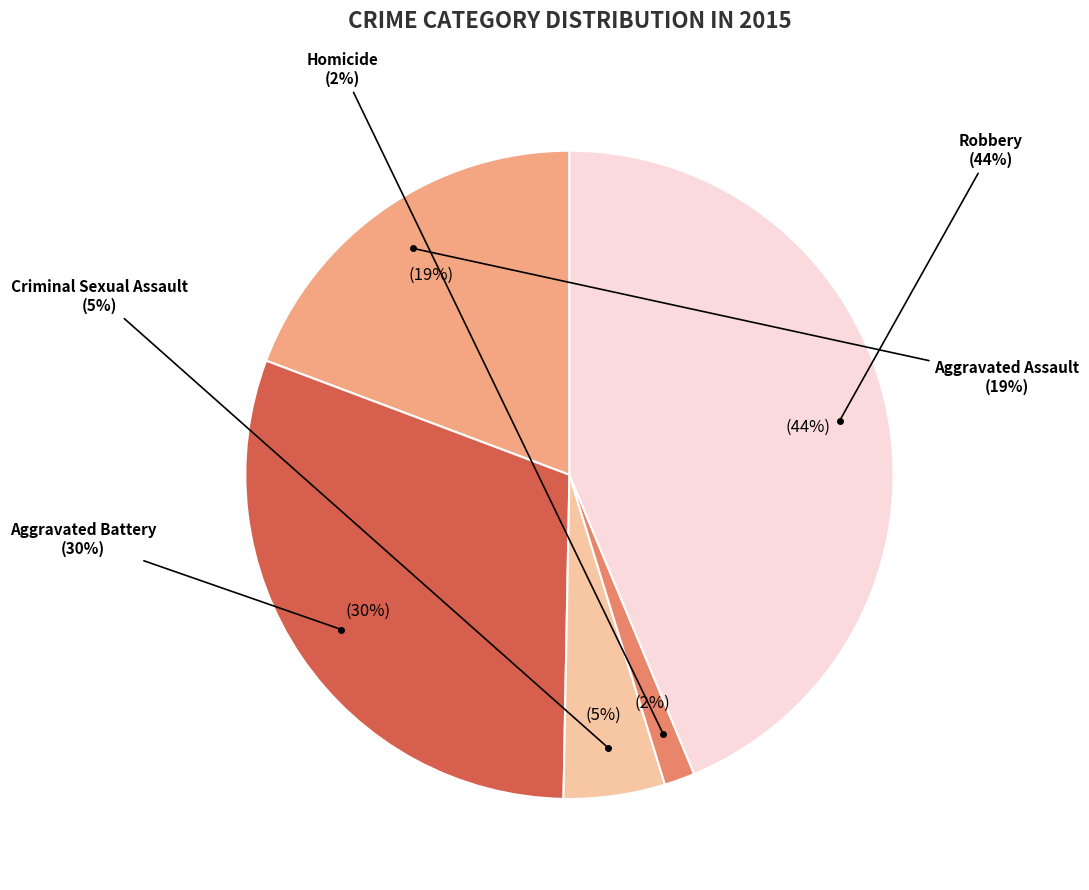

To the nearest percent, what percentage of the pie is Aggravated Battery?

30%